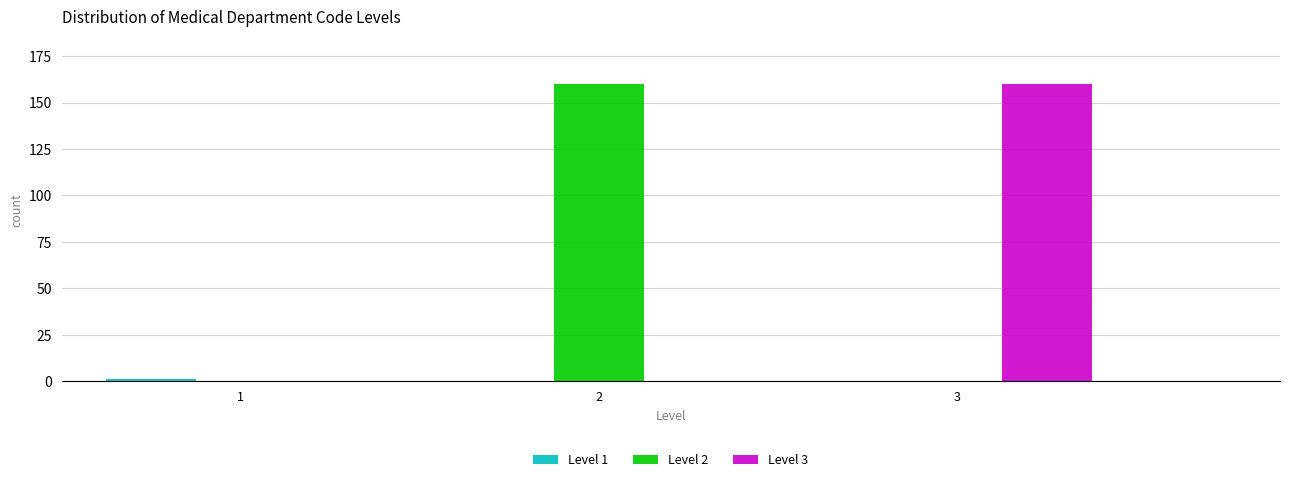

The value of Level 3 at 2 is 0. True or false?

True